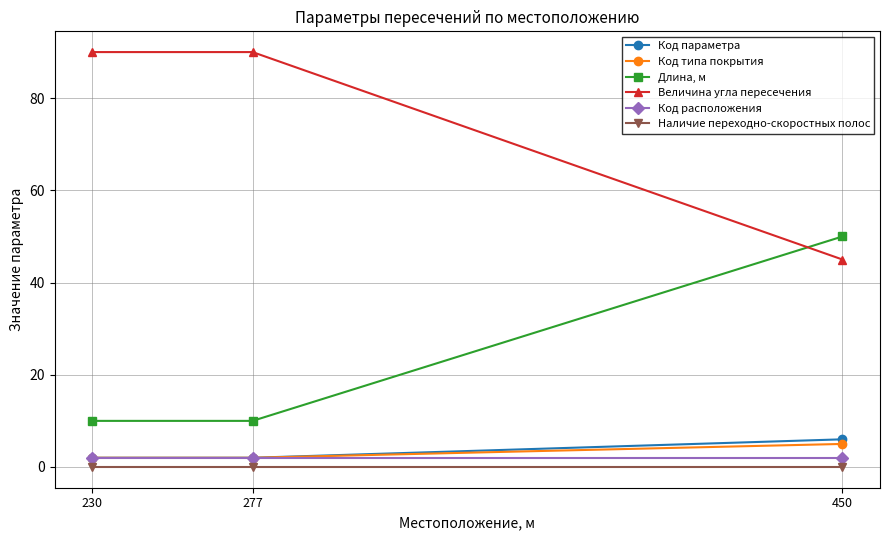

What is the value of the Величина угла пересечения point at the 1st from the left?

90